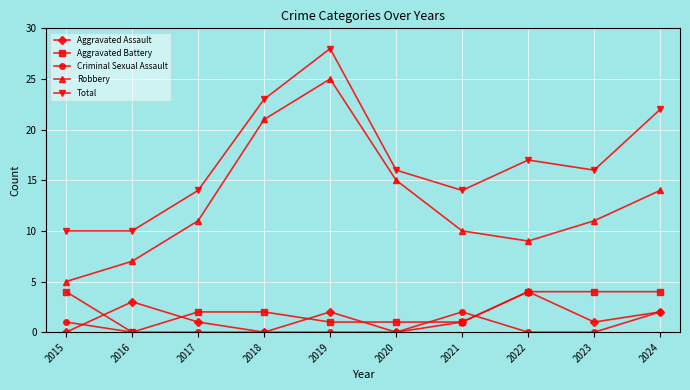

Which series has the largest total across all categories?

Total